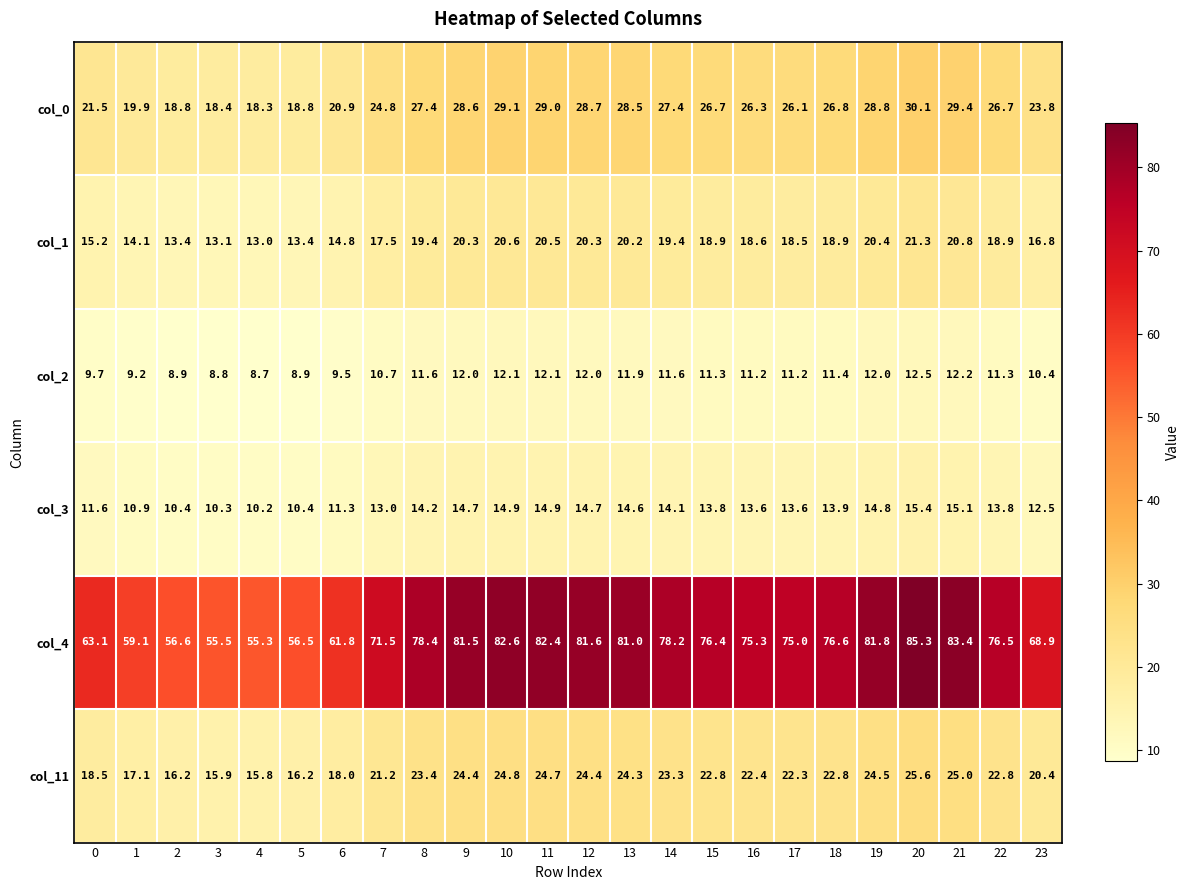

What is the difference between the highest and lowest values at 22?

65.2